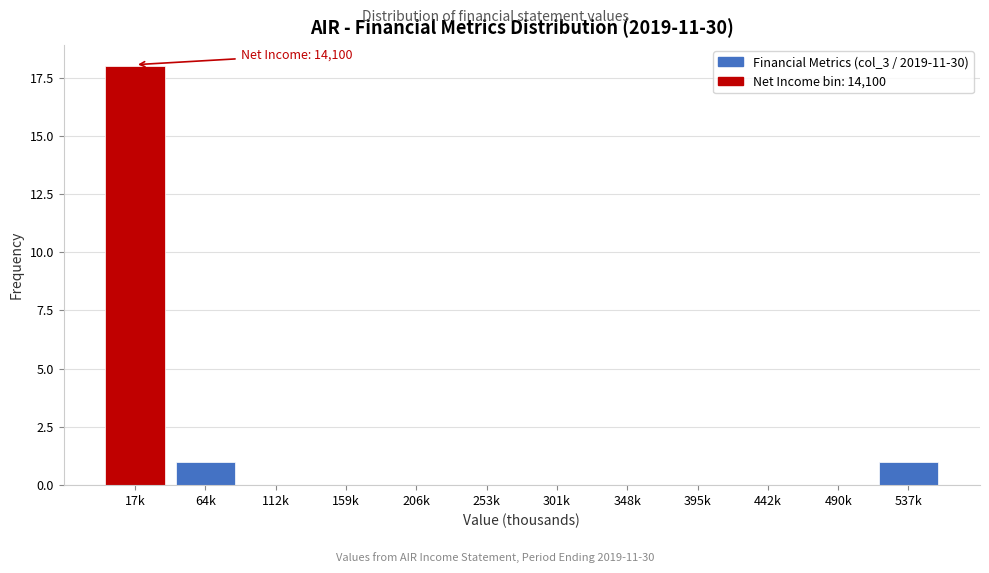

Reading right to left, what are all the values shown in this chart?

537k=1	490k=0	442k=0	395k=0	348k=0	301k=0	253k=0	206k=0	159k=0	112k=0	64k=1	17k=18